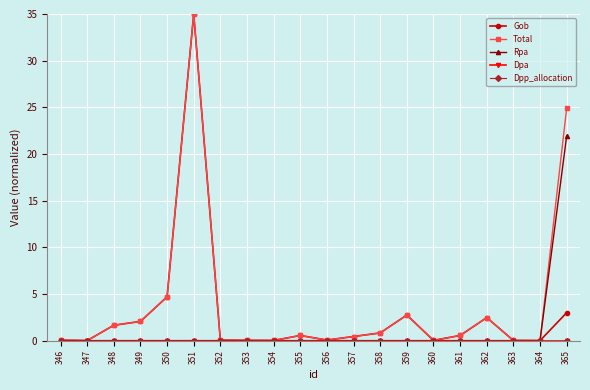

True or false: Gob has more than 2 points higher than both neighbors.

True